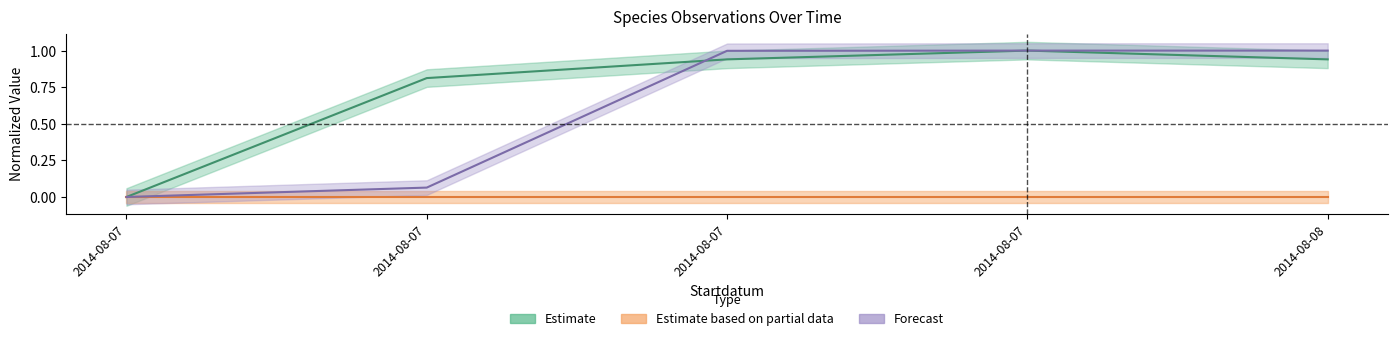

True or false: TaxonId and Taxonsorteringsordning intersect in this chart.

True